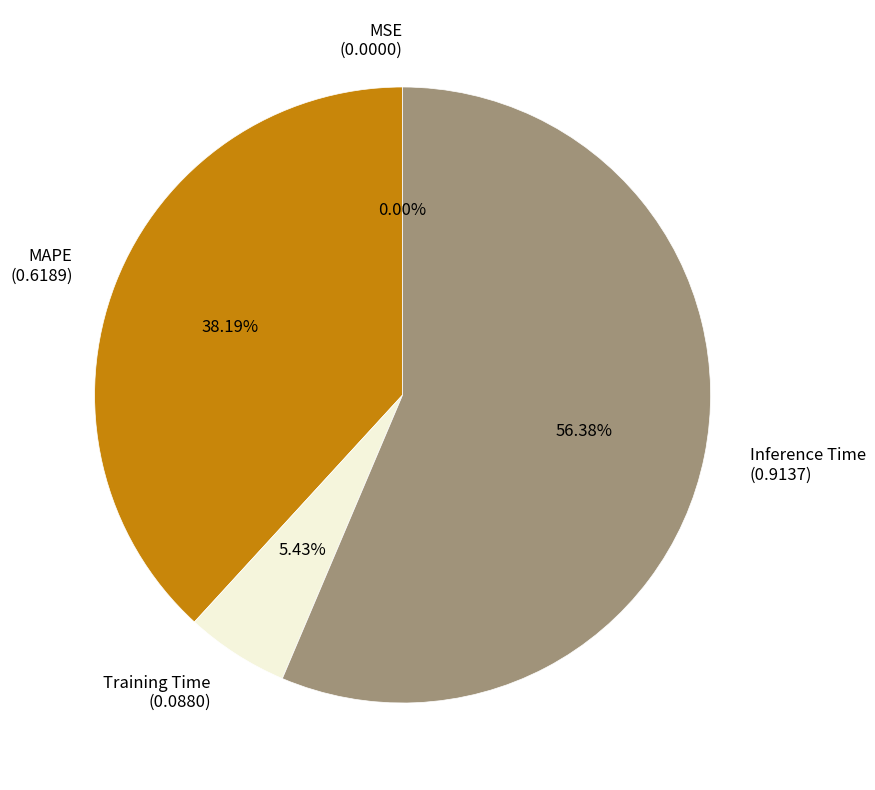

Combined, what portion of the pie is Inference Time and Training Time?

61.8%